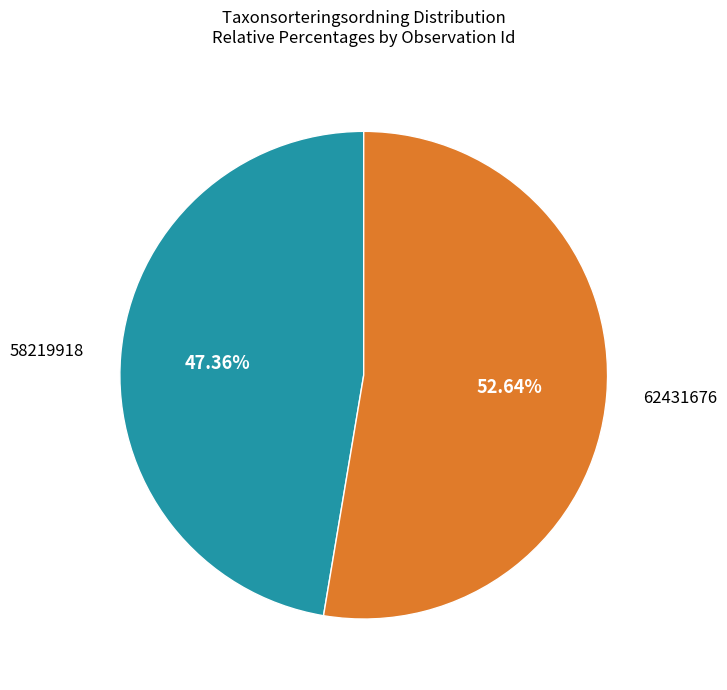

To the nearest percent, what percentage of the pie is 58219918?

47%